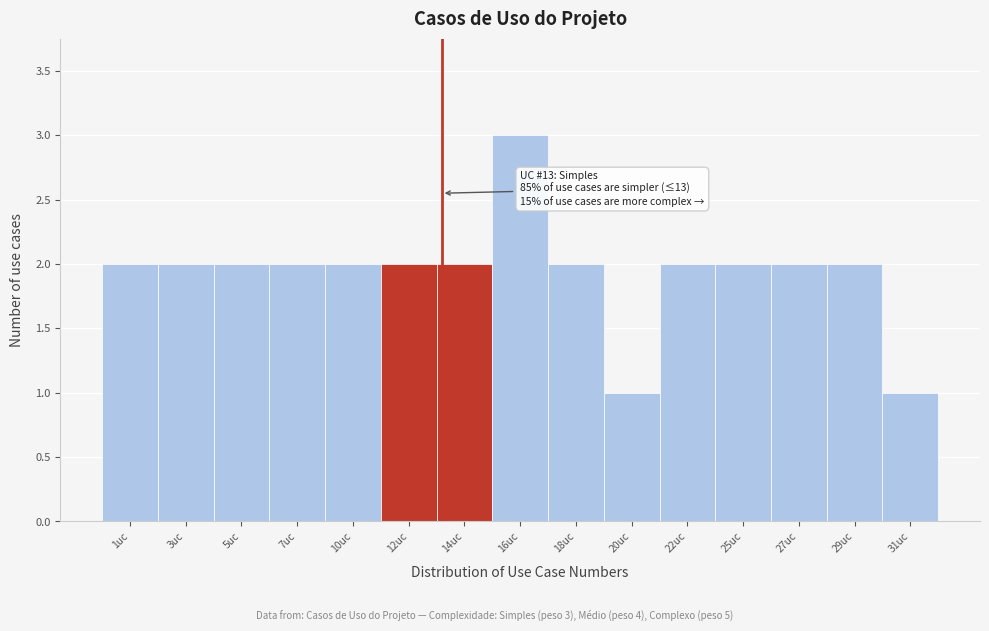

Reading right to left, list all the values displayed in this chart.

1	2	2	2	2	1	2	3	2	2	2	2	2	2	2